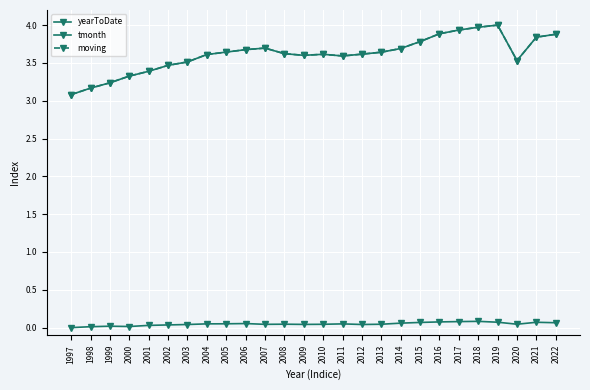

How many interior local valleys does the yearToDate series have?

3